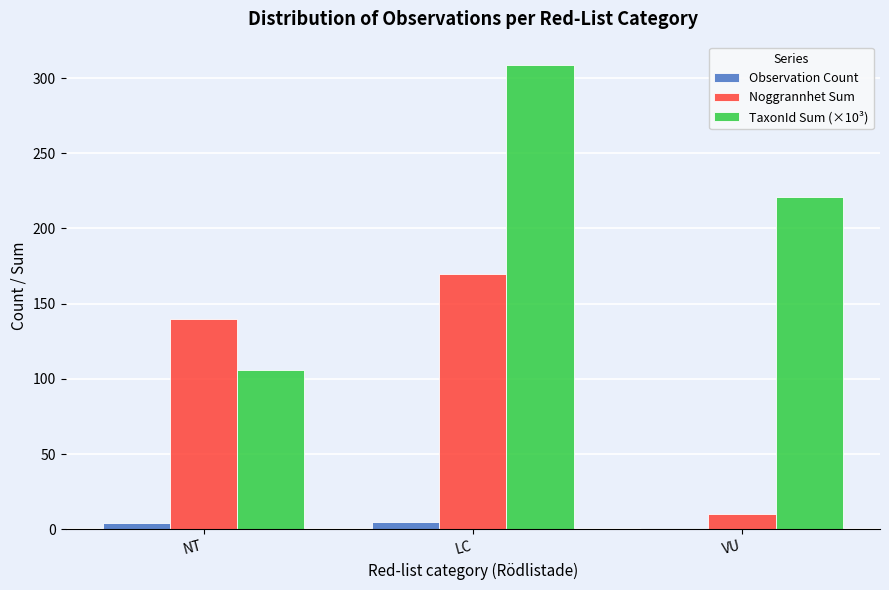

What is the average value of the Observation Count series?

3.3